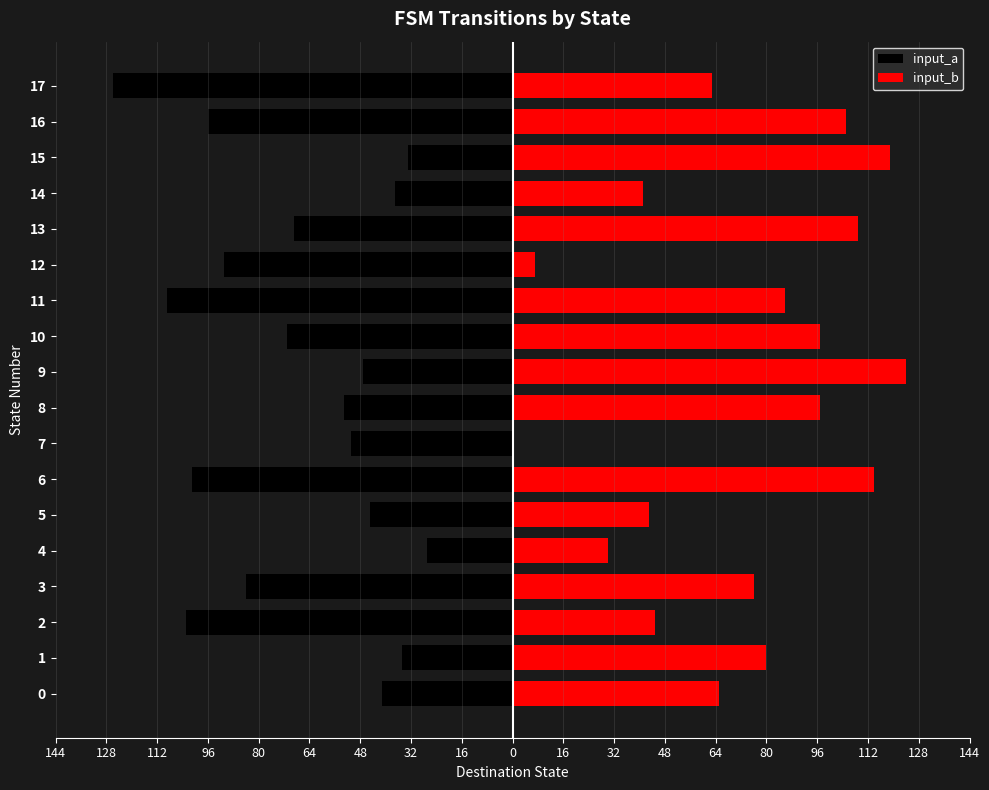

Is it true that input_b equals 0 at 7?

True